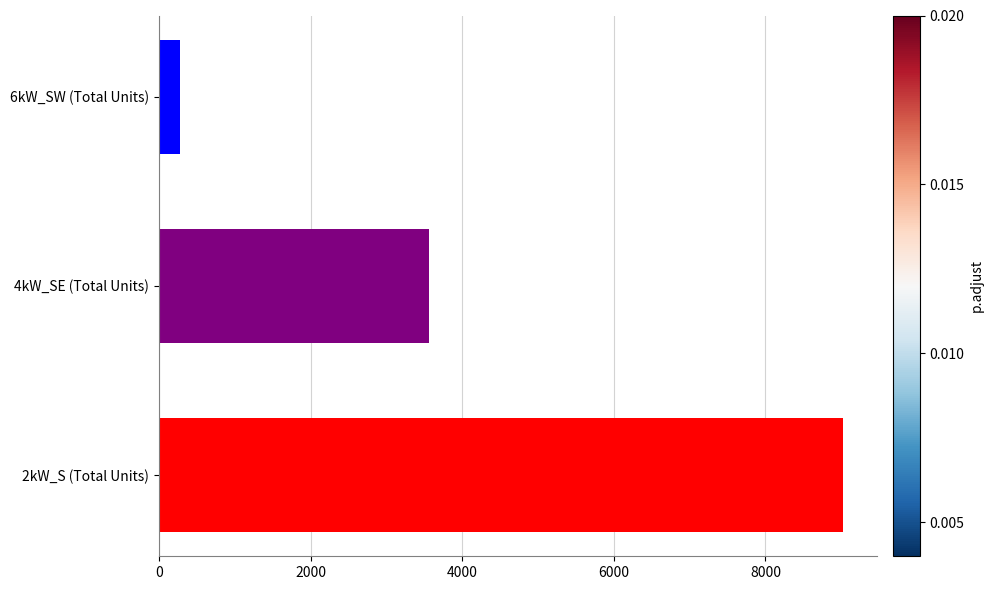

How many data points are less than 3557?

1